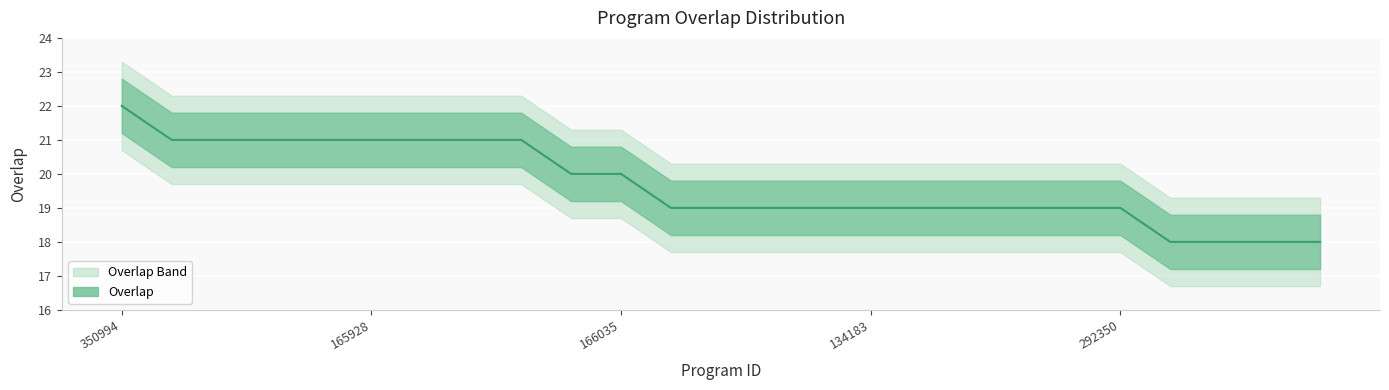

What is the minimum value shown in the chart?

18